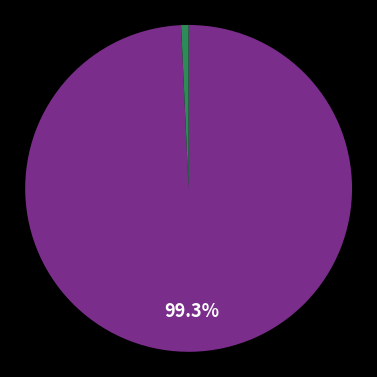

Does any single category account for the majority?

Yes